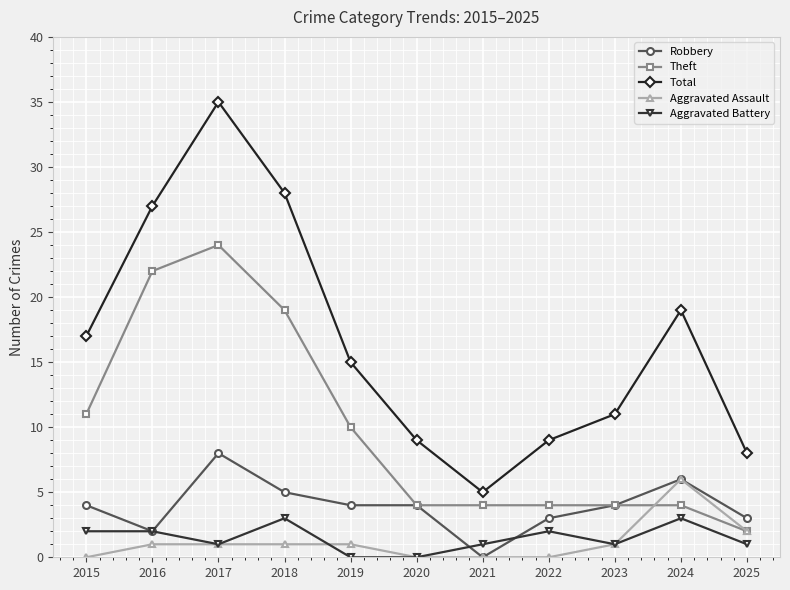

What is the value of the Total point at the 11th from the left?

8